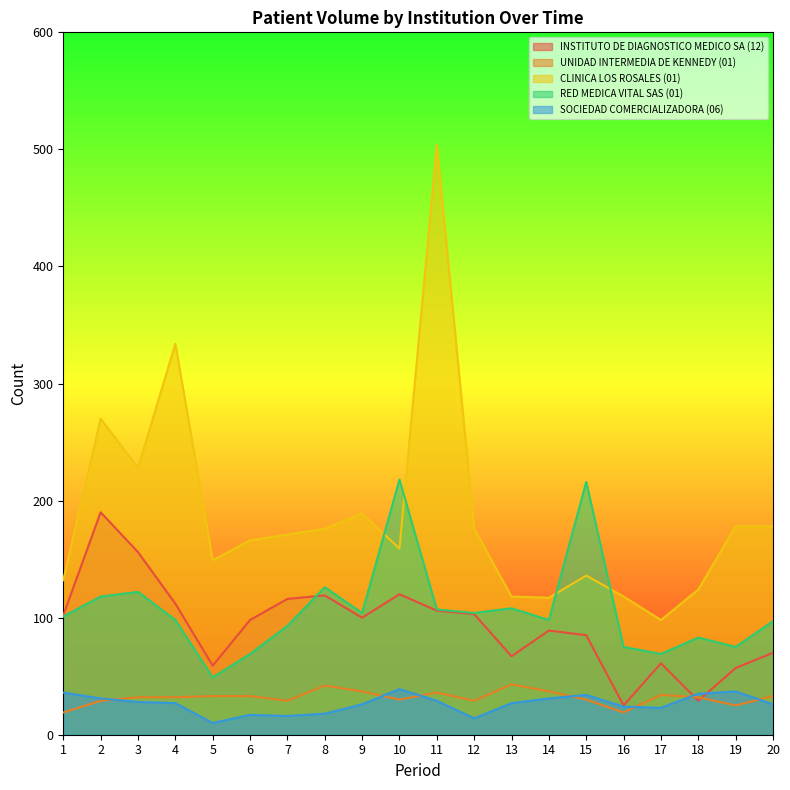

How many interior local valleys does the RED MEDICA VITAL SAS (01) series have?

6